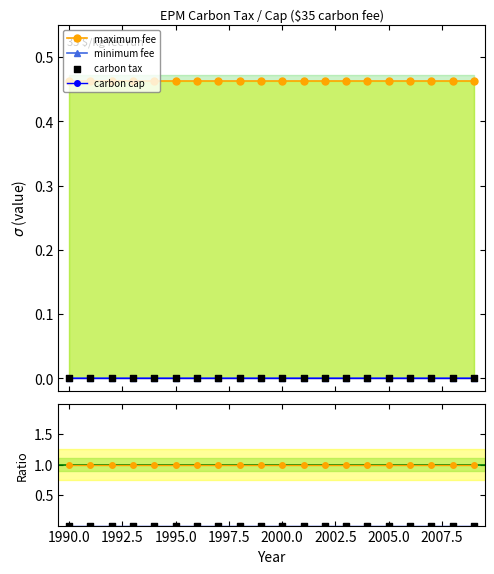

What are all the series names shown in the legend?

maximum fee, minimum fee, carbon cap, carbon tax